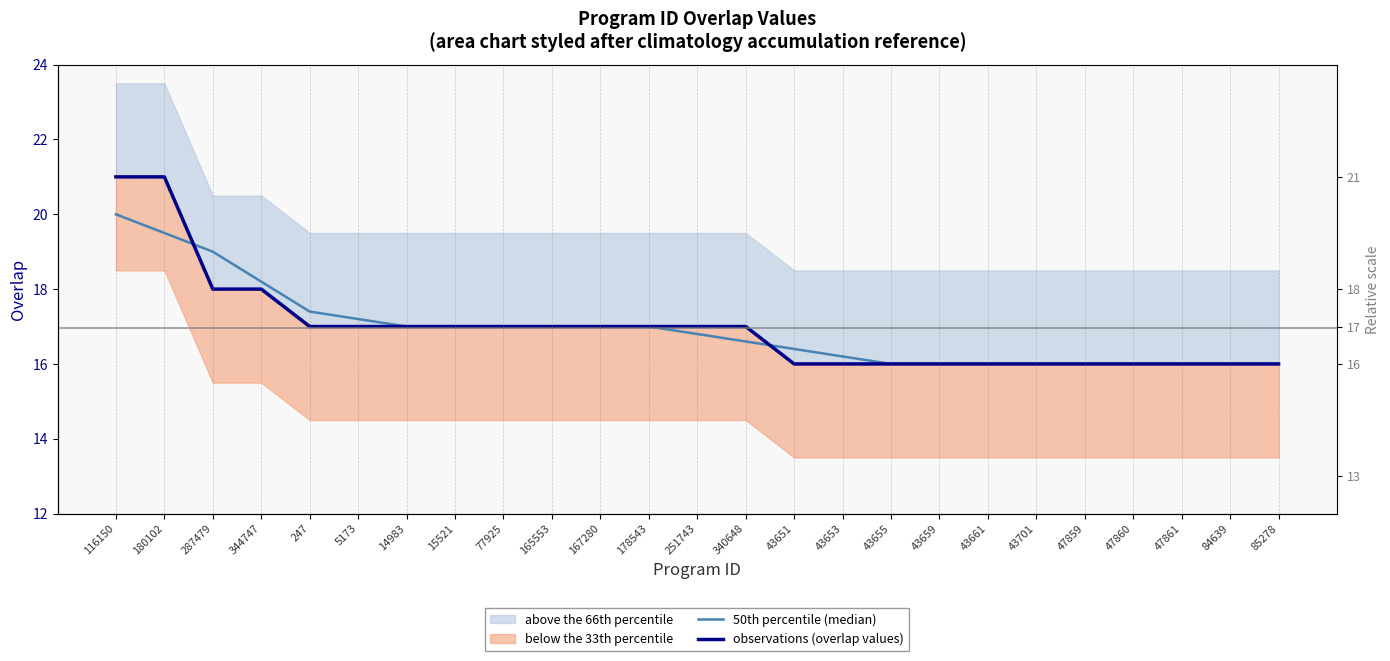

At which label does observations (overlap values) first exceed 17?

116150